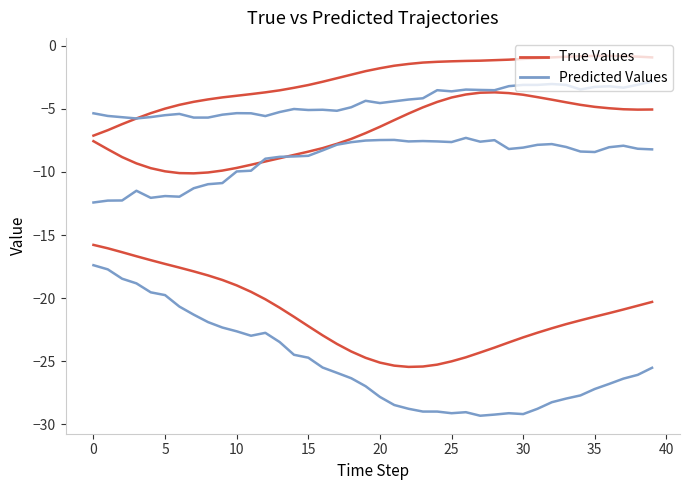

True or false: Predicted Values and True Values cross at least once.

False